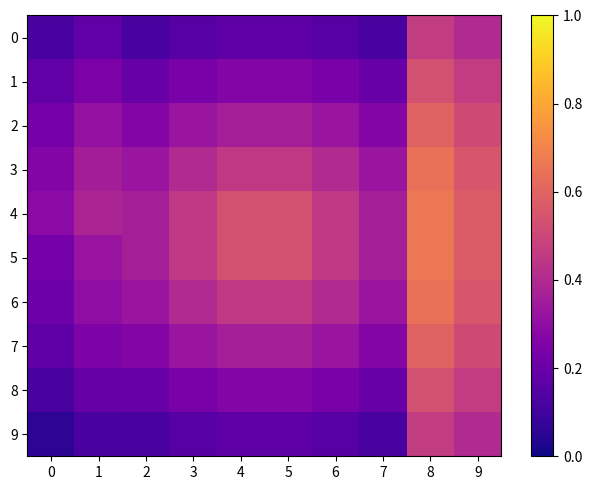

What is the spread (max minus min) of values at 0?

0.2